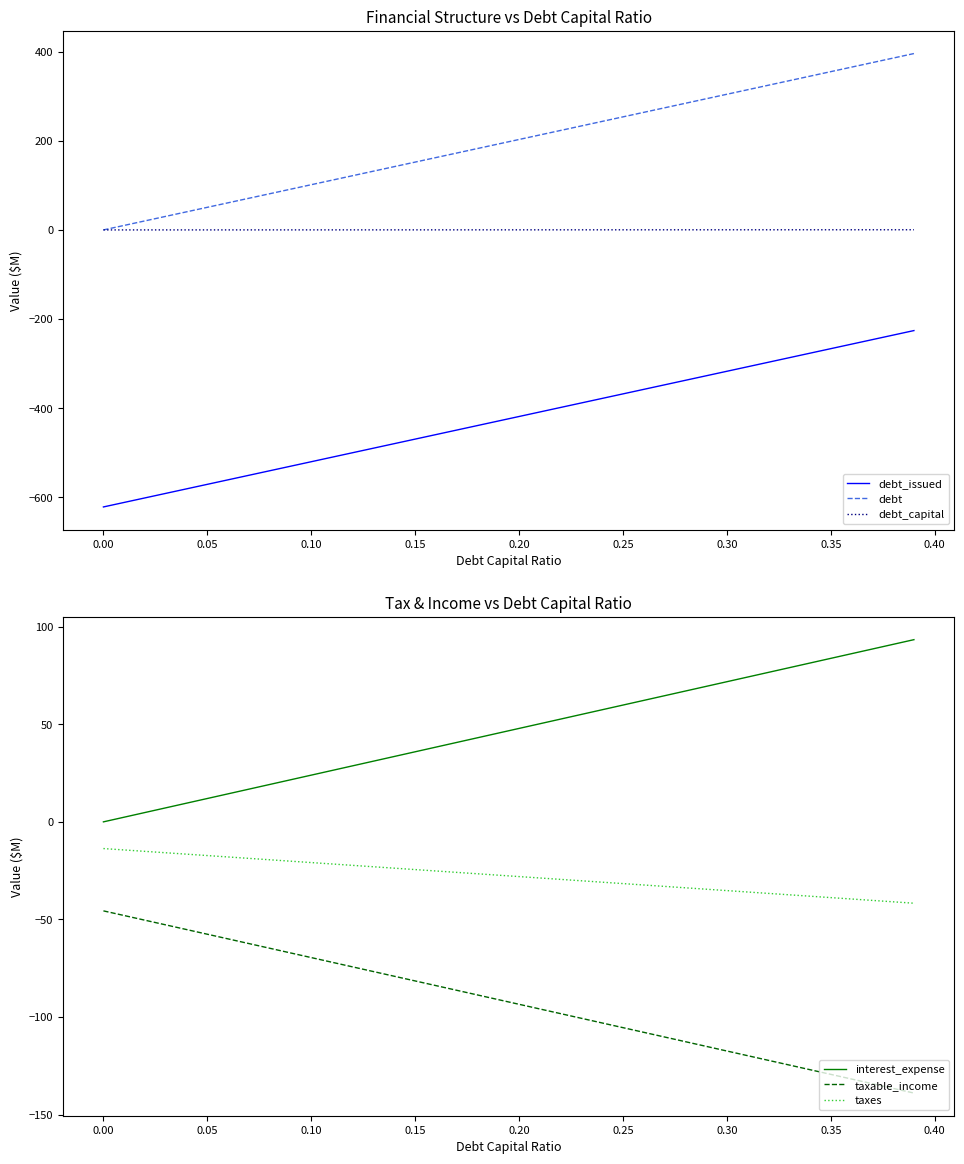

What is the difference between the second highest and minimum values in the interest_expense series?

91.0